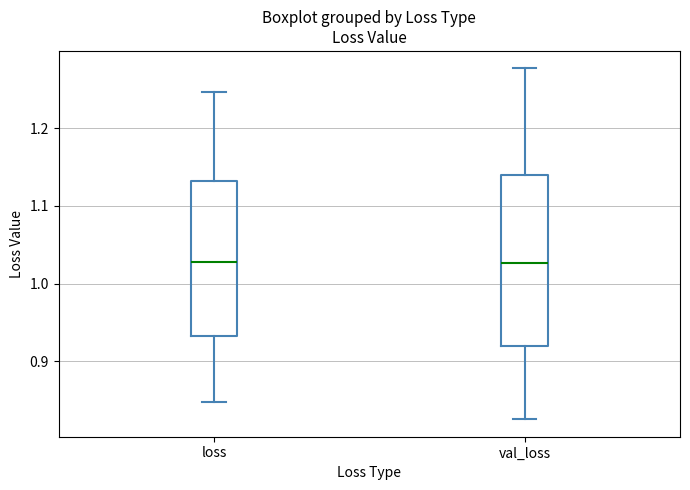

Comparing the boxes themselves (not the whiskers), which one is the tallest?

val_loss